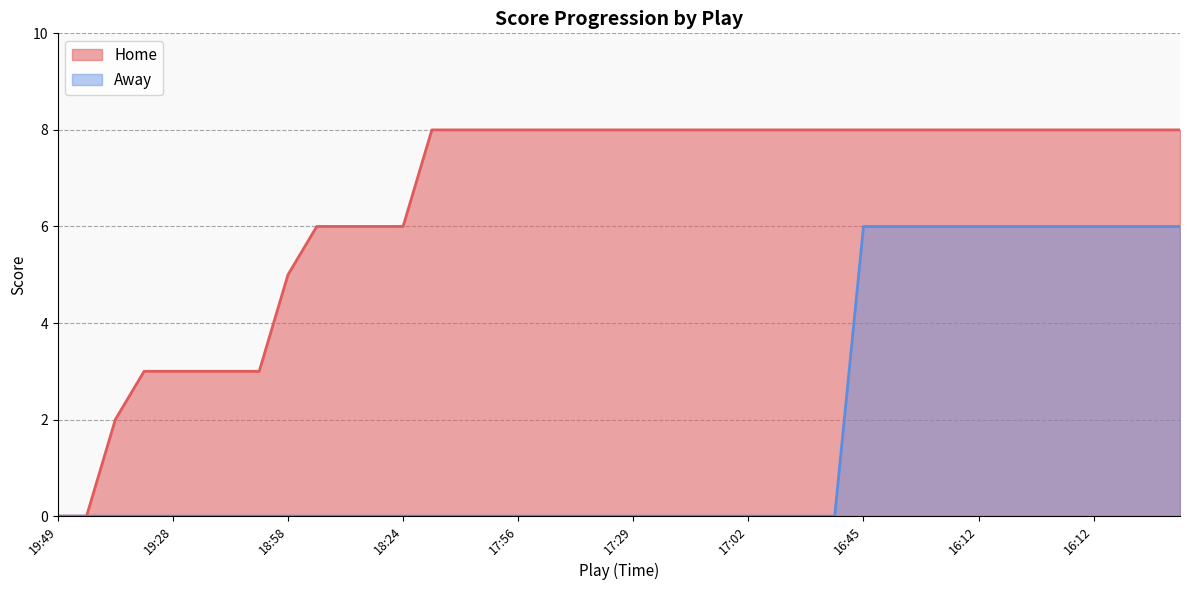

At which category is the sum across all series the highest?

16:45